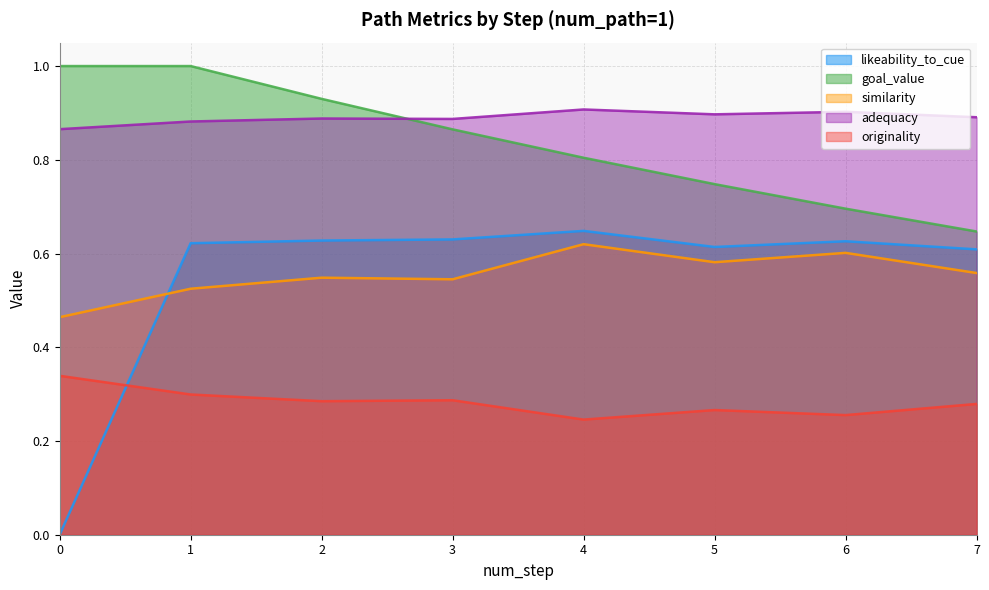

Where is the first local maximum for originality?

3